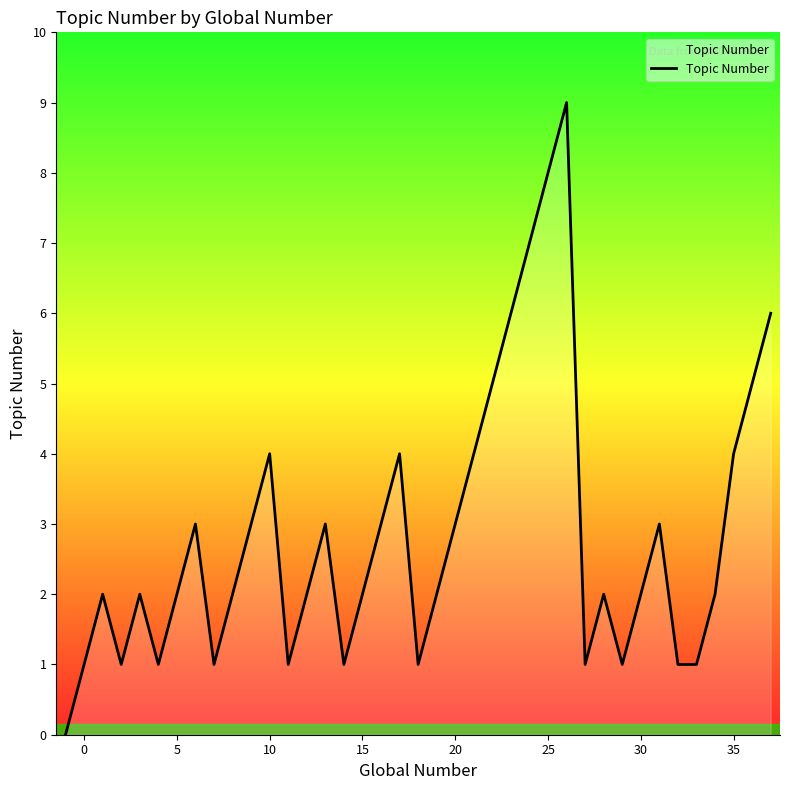

What is the difference between the maximum and minimum values?

9